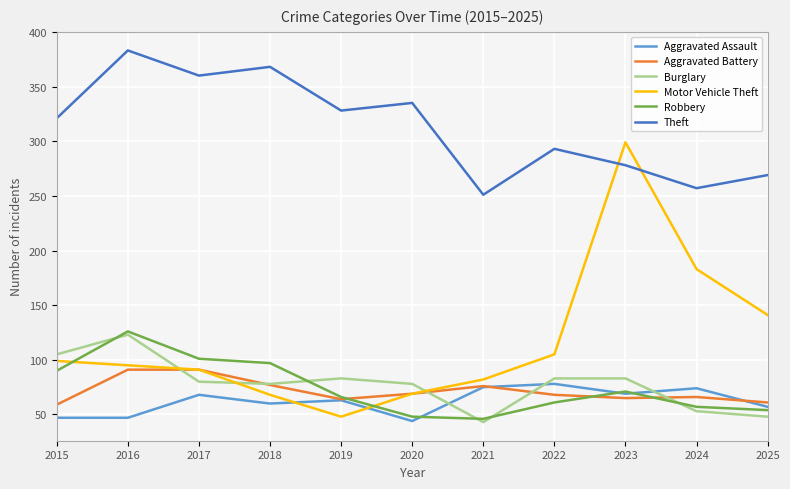

The Aggravated Battery series shows 122 at 2020. True or false?

False